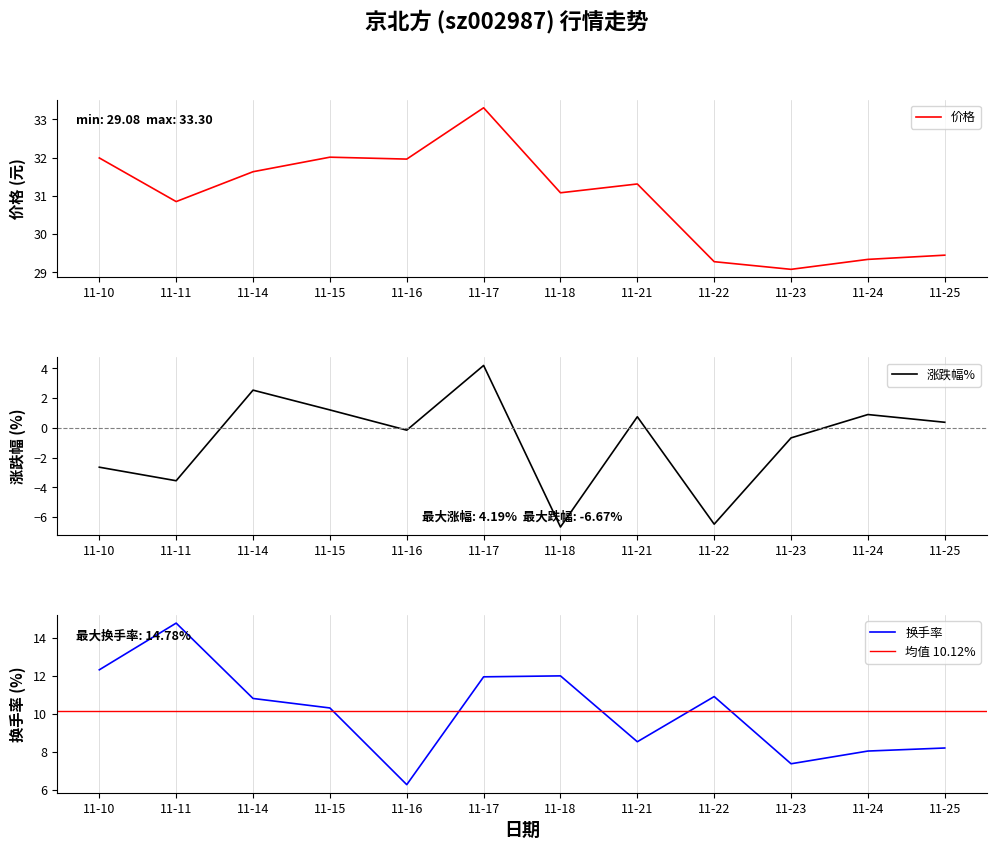

True or false: 换手率 has more than 1 points higher than both neighbors.

True